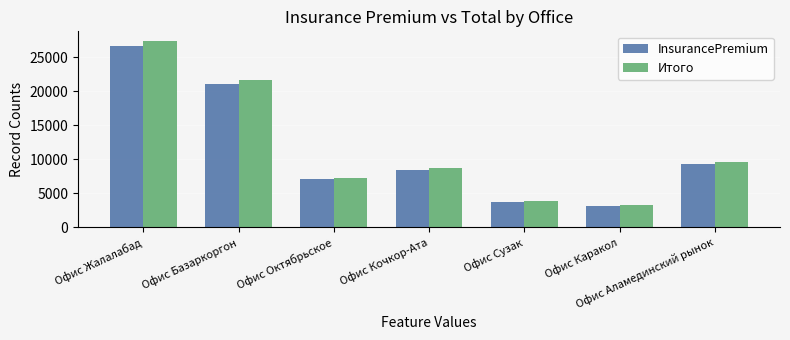

Are the bars grouped side by side (vs. stacked)?

Yes